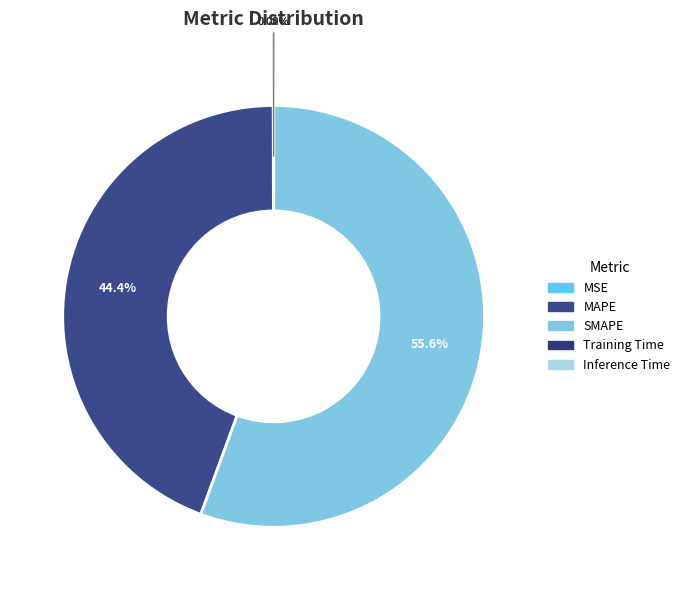

Count the number of slices in the pie.

5